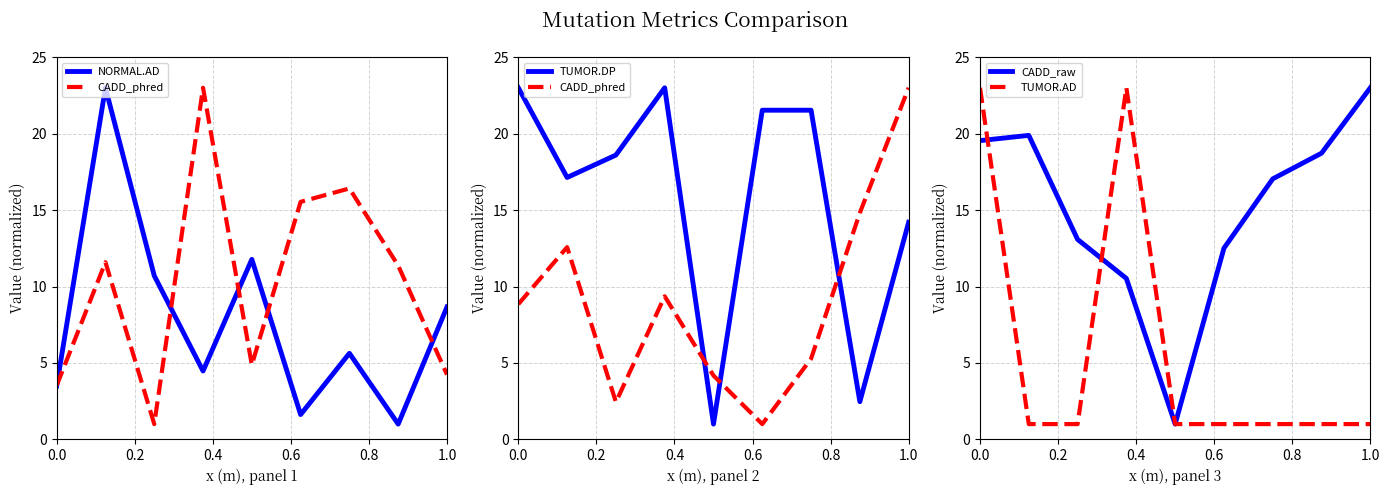

True or false: TUMOR.AD has a value of 34.5 at 0.0.

False